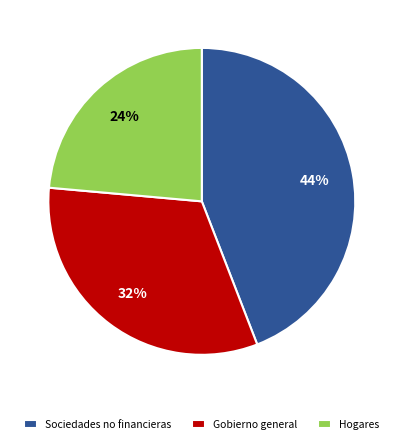

To the nearest percent, what is the average slice percentage?

33%